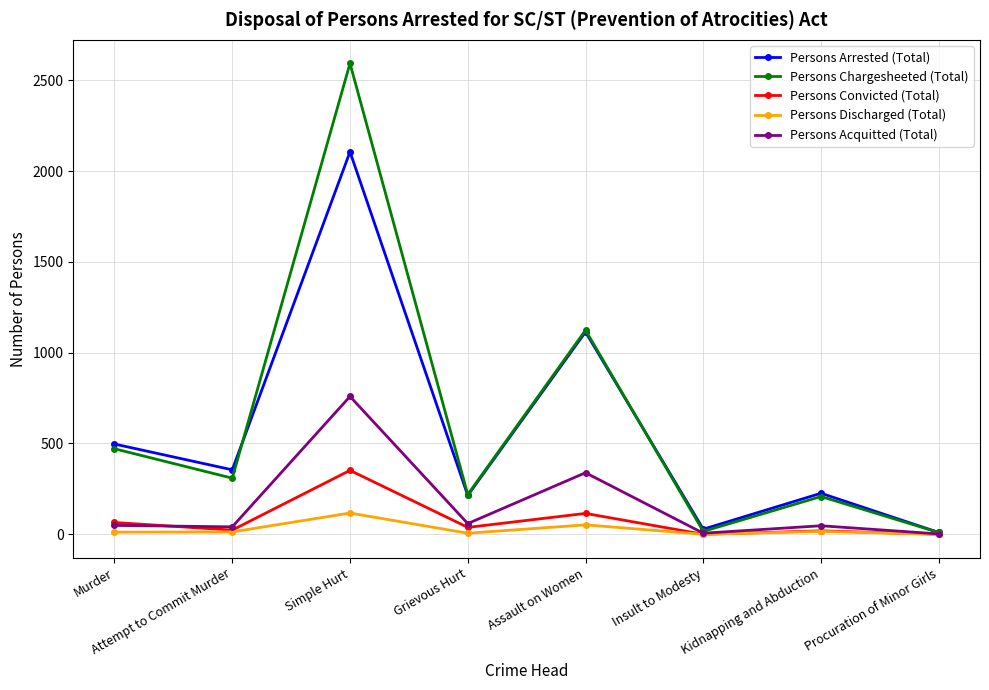

What is the difference between the second highest and second lowest values in the Persons Chargesheeted (Total) series?

1108